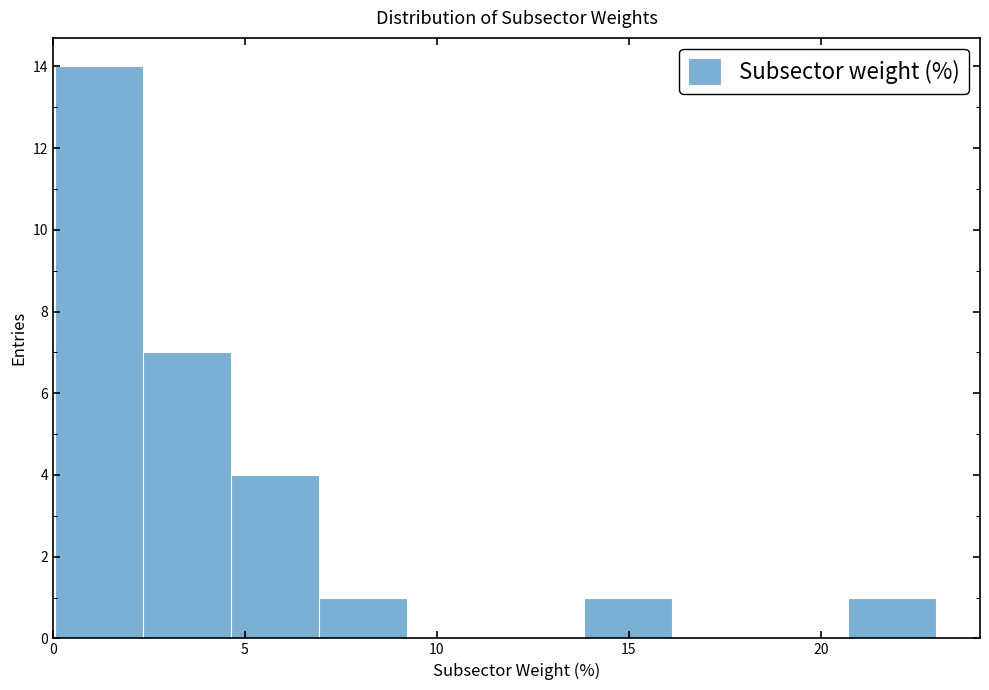

Reading left to right, list every bar in this chart as the range it spans on the x-axis followed by its height. Neither the bar edges nor the heights are printed on the chart, so give them approximately, as read against the axes.

0.0 to 2.5: 14
2.5 to 4.5: 7
4.5 to 7.0: 4
7.0 to 9.0: 1
9.0 to 11.5: 0
11.5 to 14.0: 0
14.0 to 16.0: 1
16.0 to 18.5: 0
18.5 to 20.5: 0
20.5 to 23.0: 1